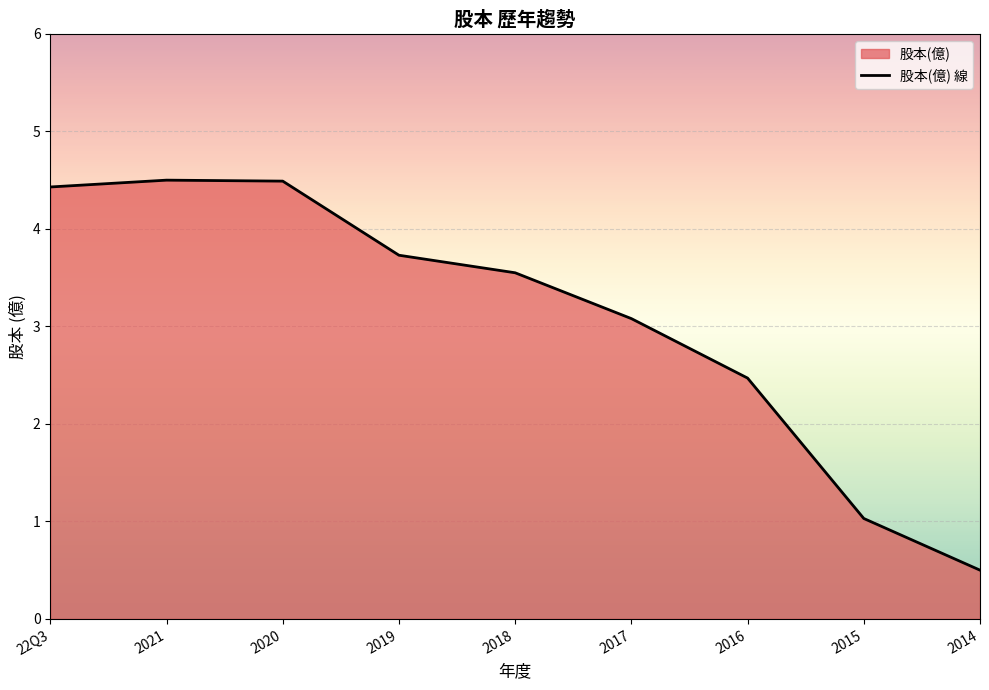

List the labels in order of value, largest first.

2021, 2020, 22Q3, 2019, 2018, 2017, 2016, 2015, 2014